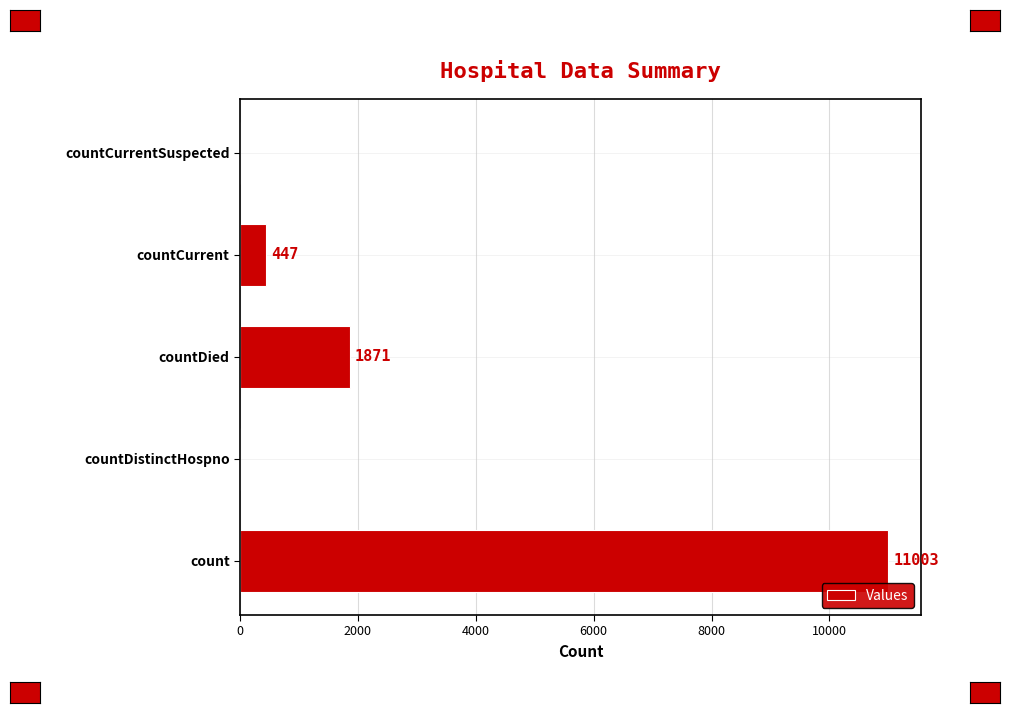

True or false: the data shows -7141 at countDistinctHospno.

False